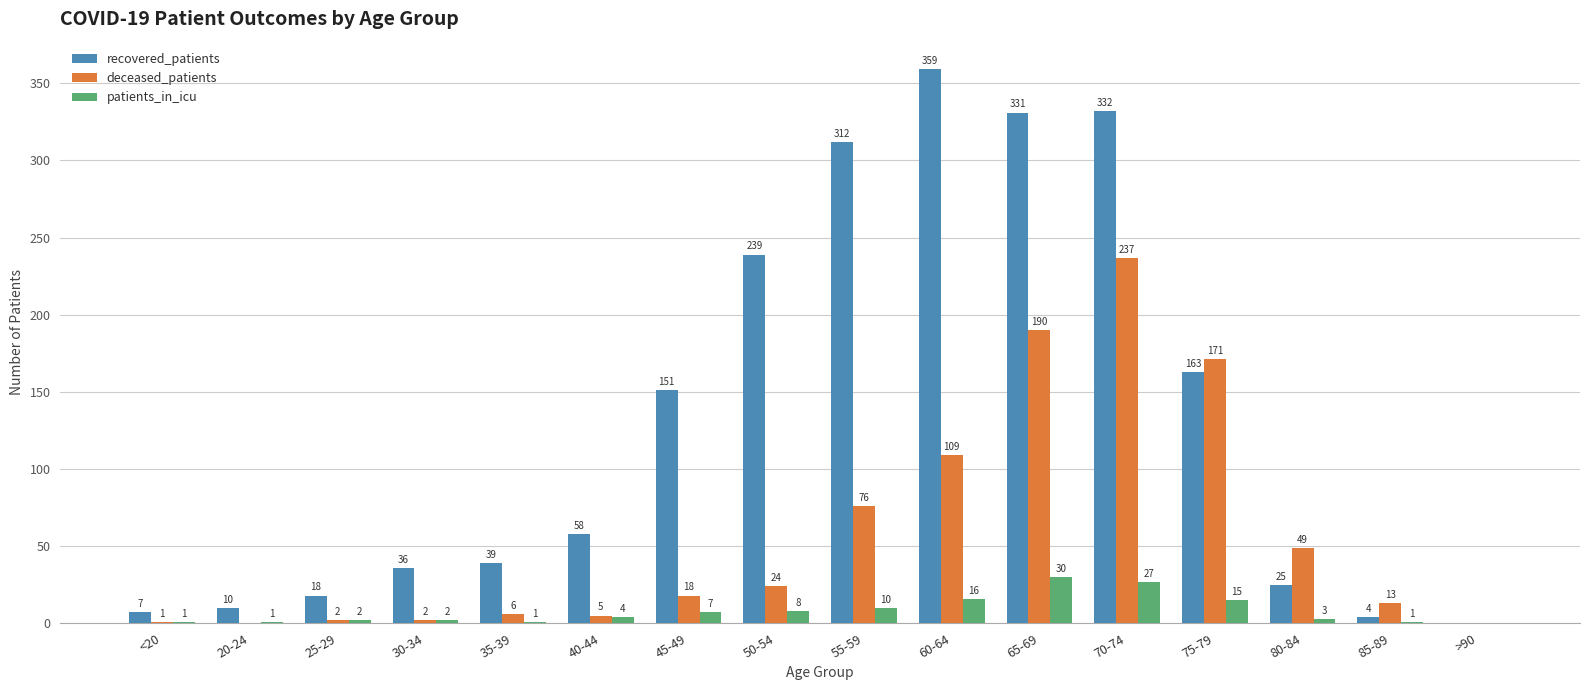

How many groups of bars are there?

16